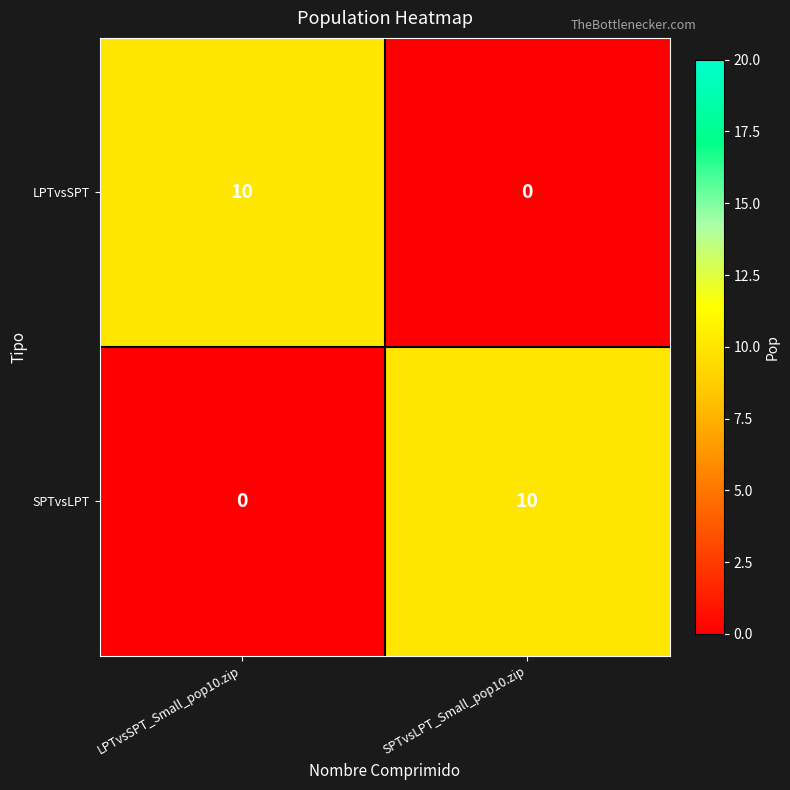

What is the sum of the LPTvsSPT values at LPTvsSPT_Small_pop10.zip and SPTvsLPT_Small_pop10.zip?

10